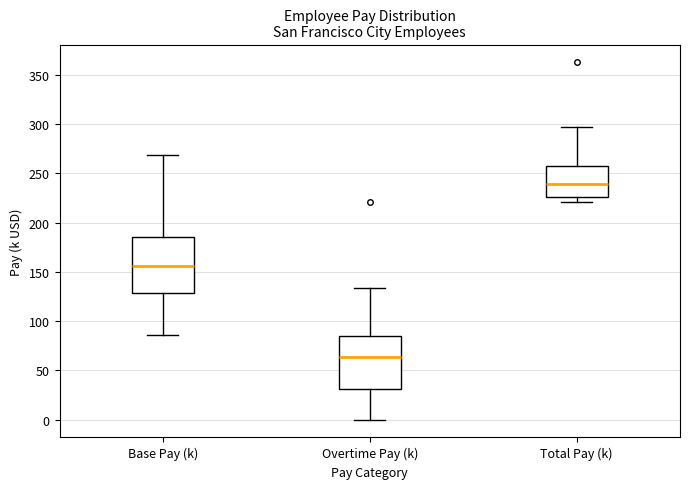

Which box has the lowest median line?

Overtime Pay (k)